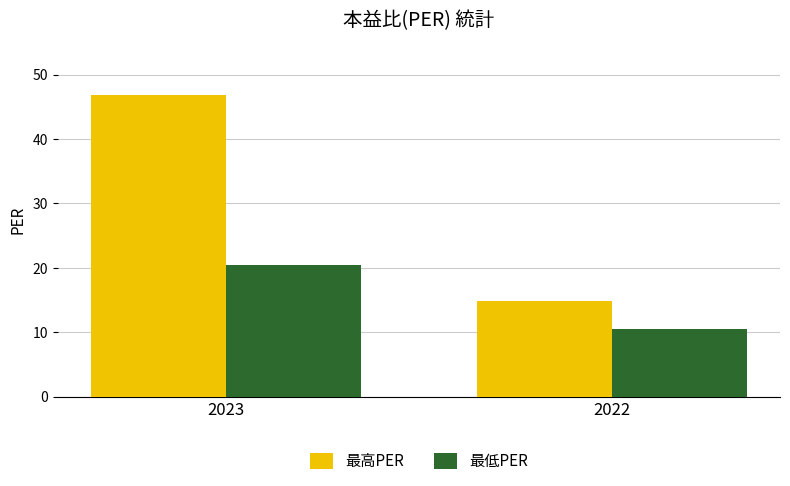

What is the value of the 最低PER bar at the 2nd from the left?

10.5